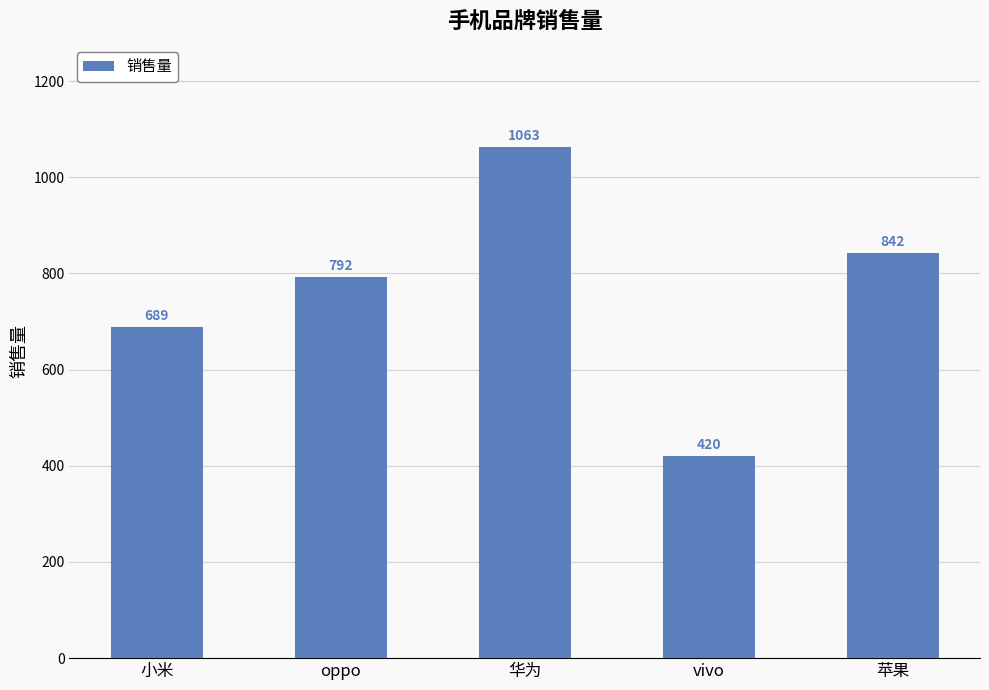

What is the difference between the values at oppo and 苹果?

50